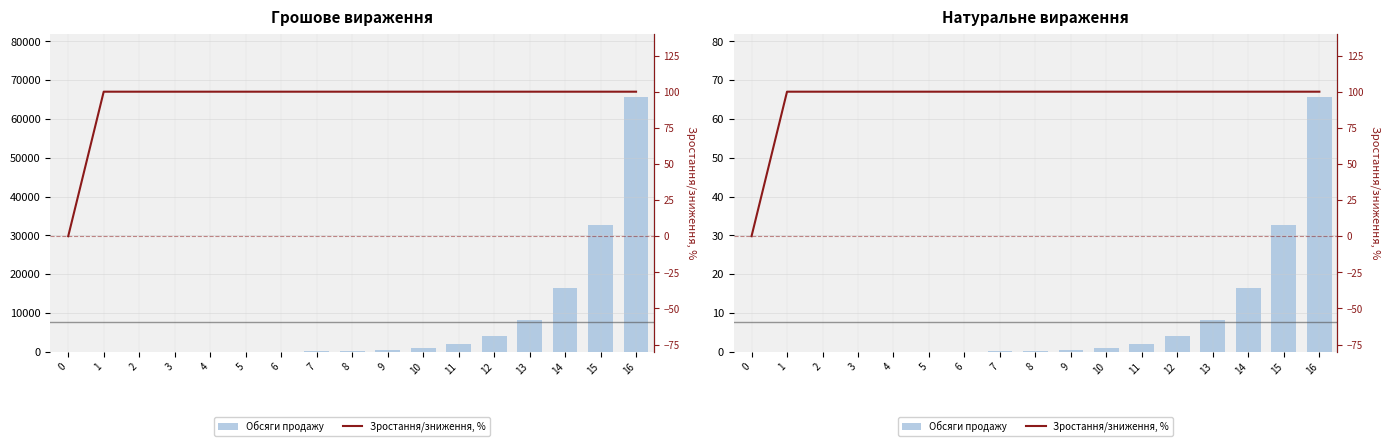

How many series are shown in this chart?

2